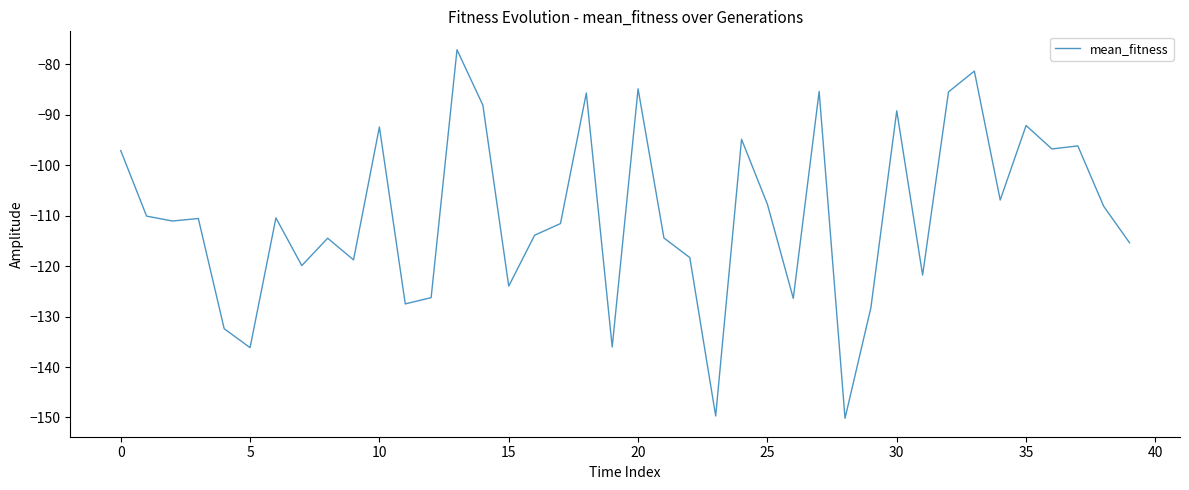

What is the smallest value displayed?

-150.2